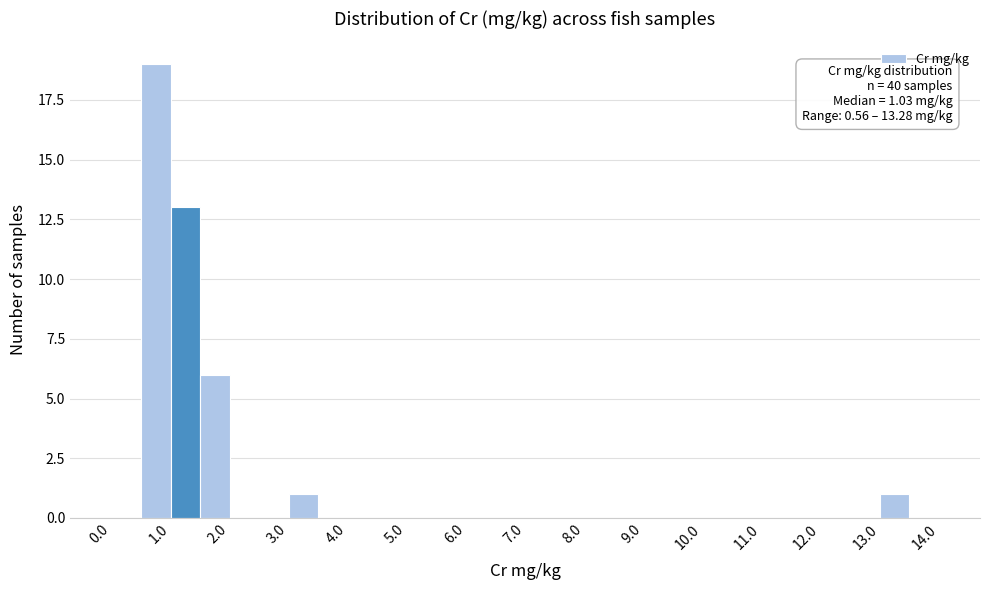

Which range on the x-axis has the tallest bar?

0.5 to 1.0